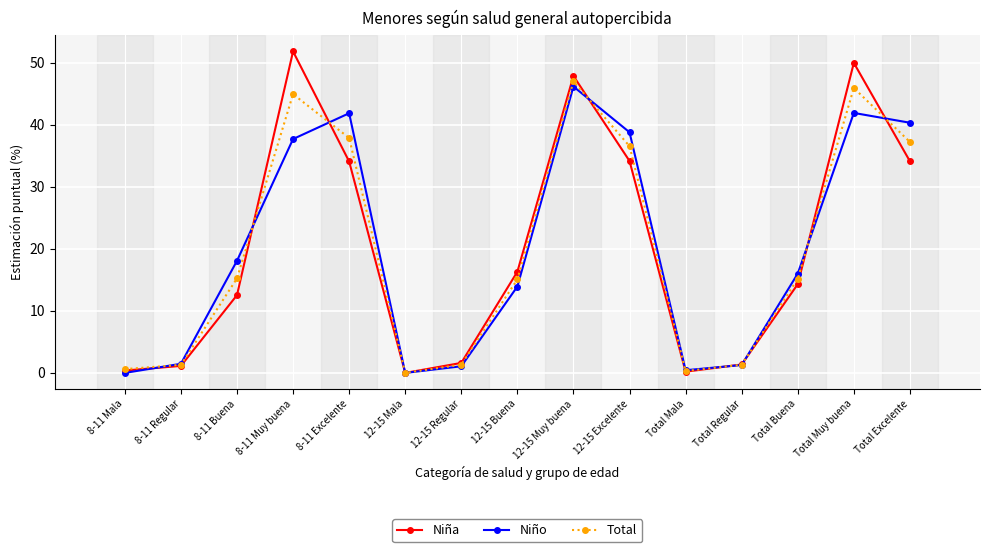

The Niña series shows 16.3 at 12-15 Buena. True or false?

True